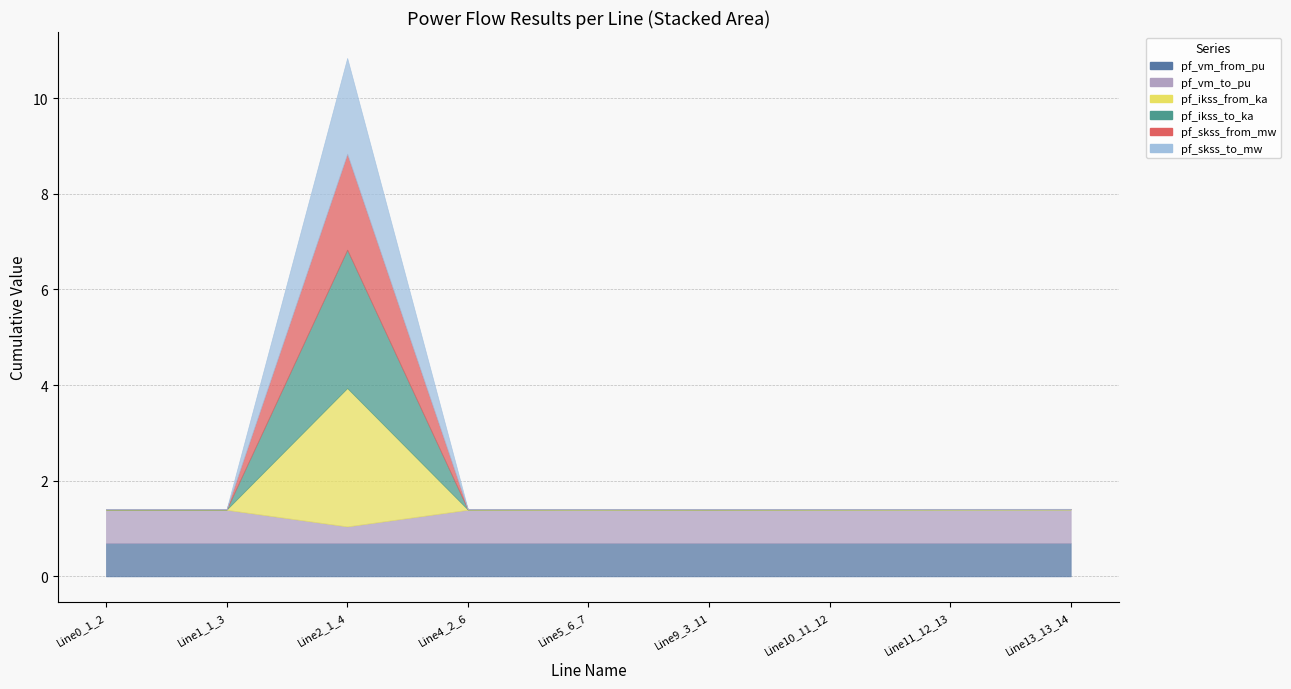

What is the label of the 8th point from the left?

Line11_12_13